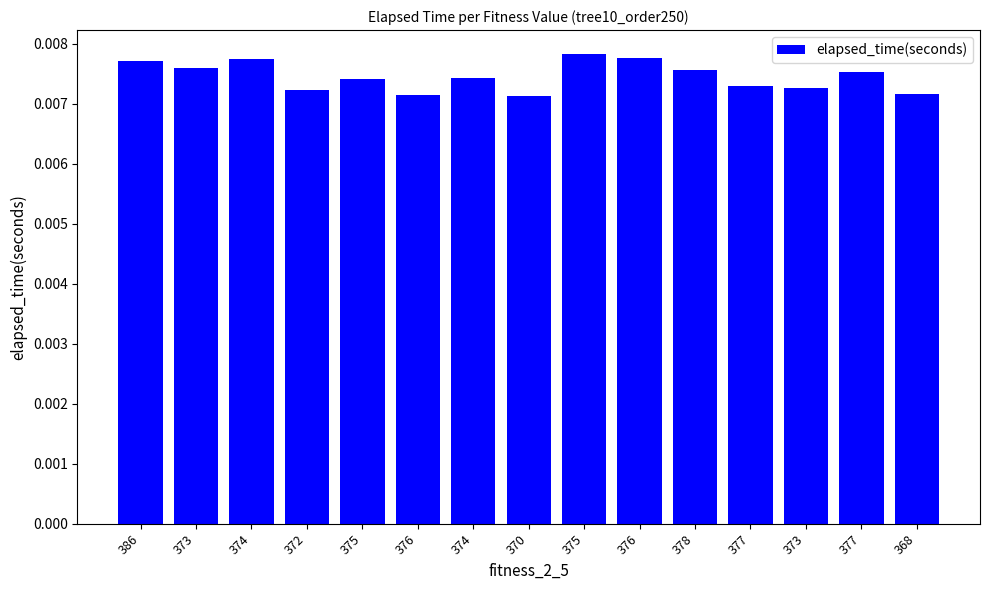

True or false: the data shows 0.0 at 376.

True